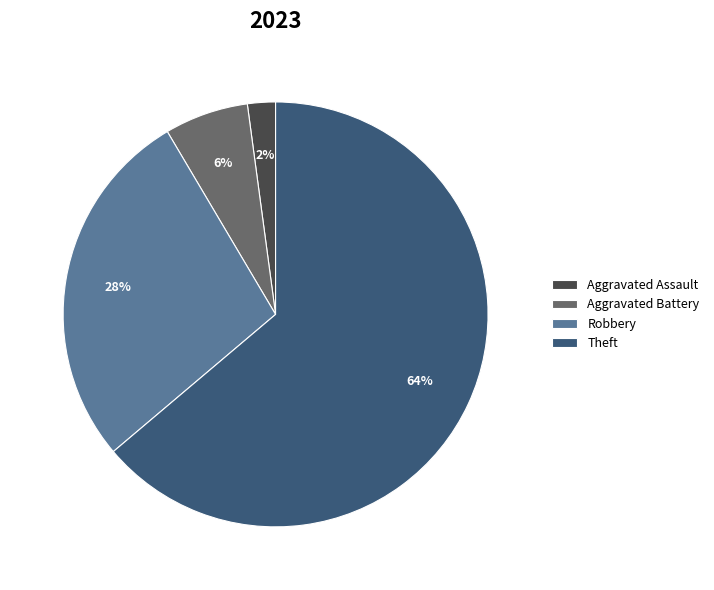

Is there any slice that represents more than half of the pie?

Yes